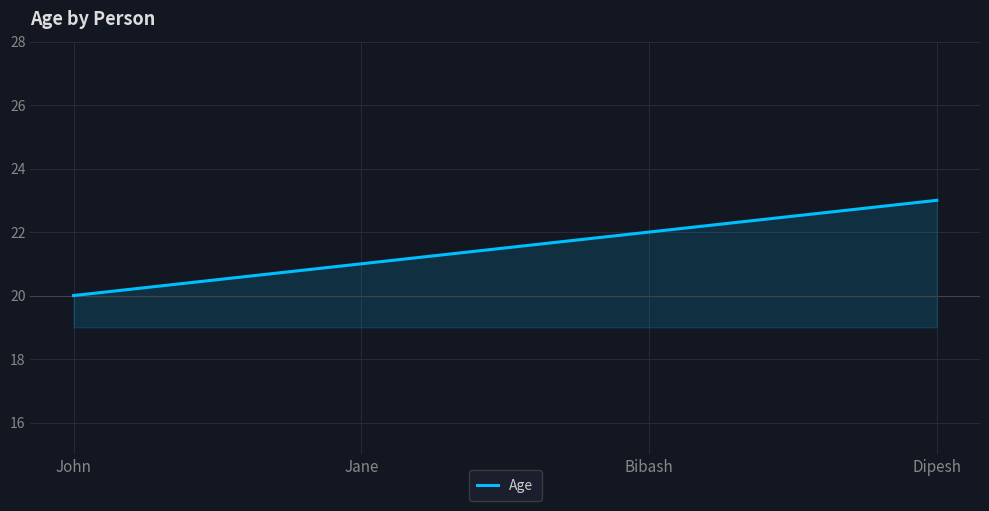

List the labels in order of value, smallest first.

John, Jane, Bibash, Dipesh